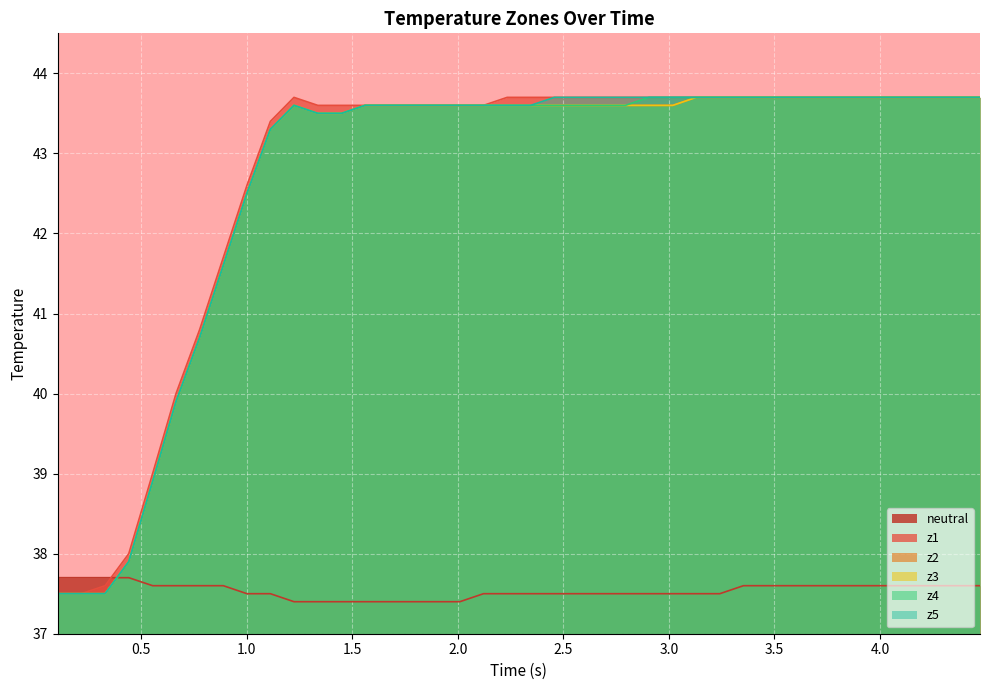

Does the chart display data point markers on the line(s)?

No